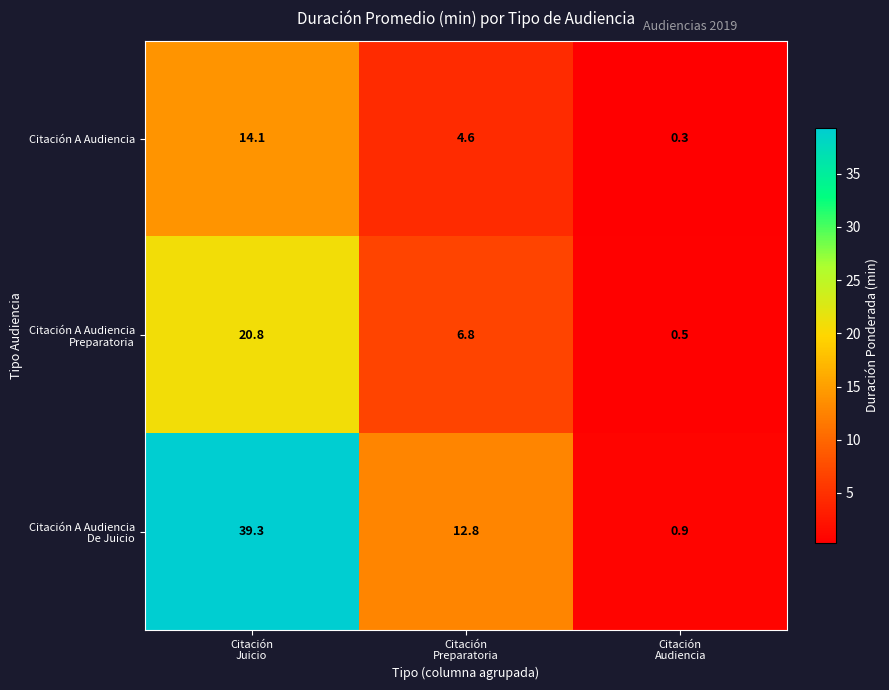

What is the minimum value shown in the chart?

0.3